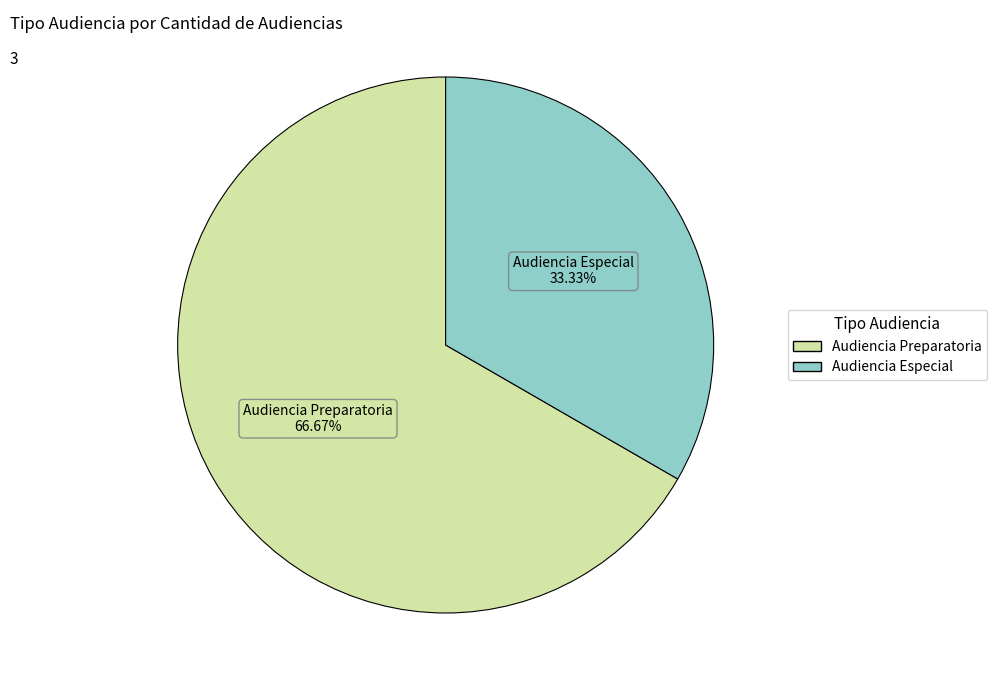

What portion of the pie excludes Audiencia Preparatoria?

33.3%